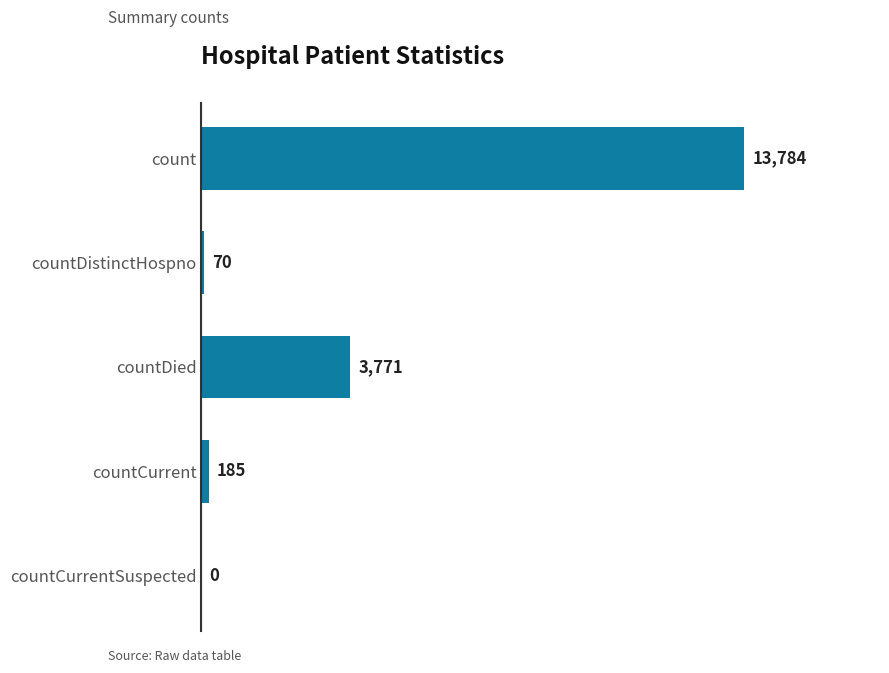

Read the value at count.

13784